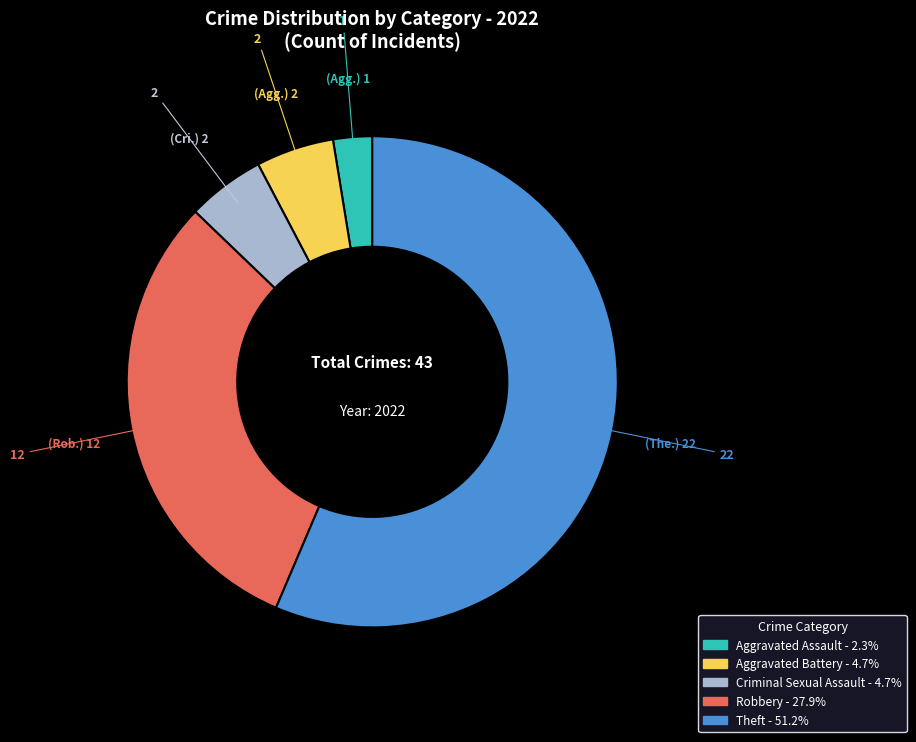

True or false: Robbery accounts for 31% of the total.

True